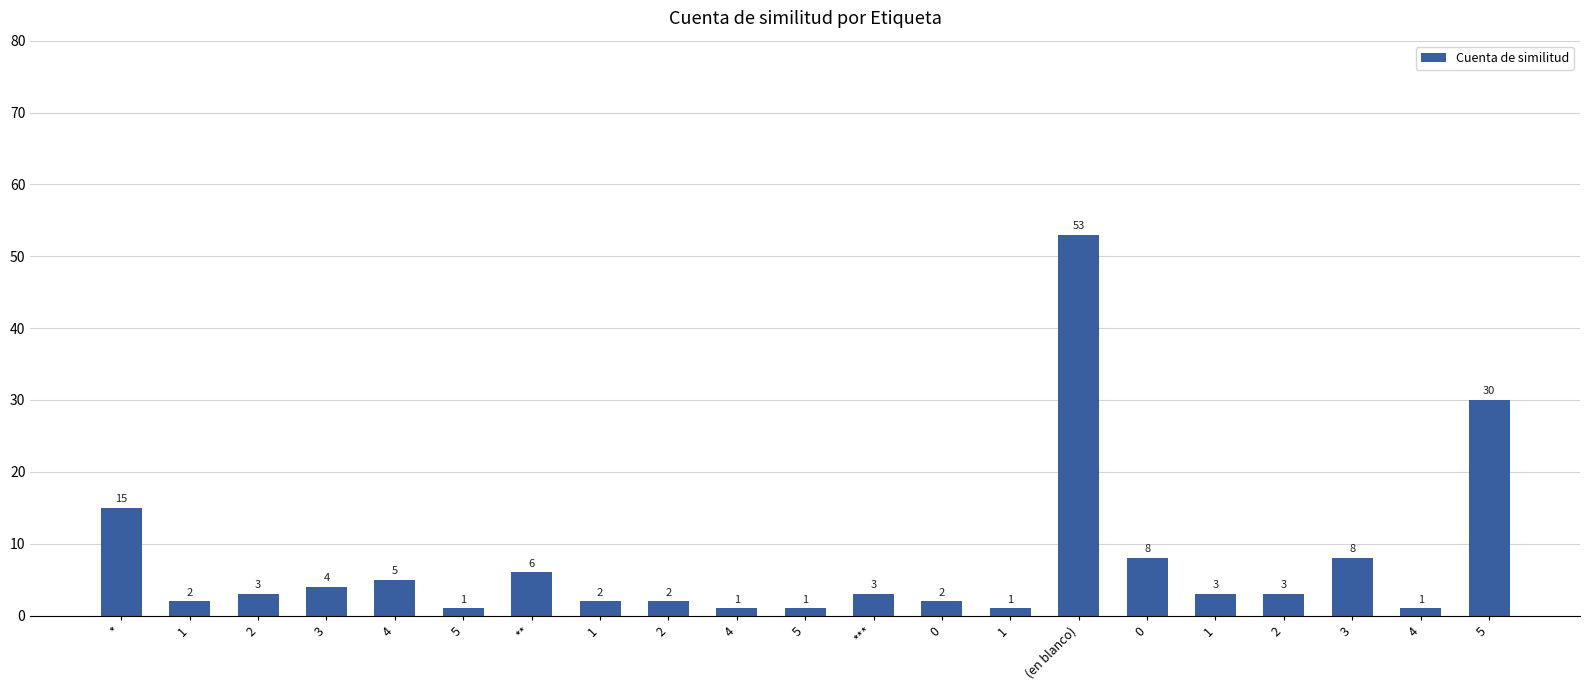

Are the bars horizontal?

No